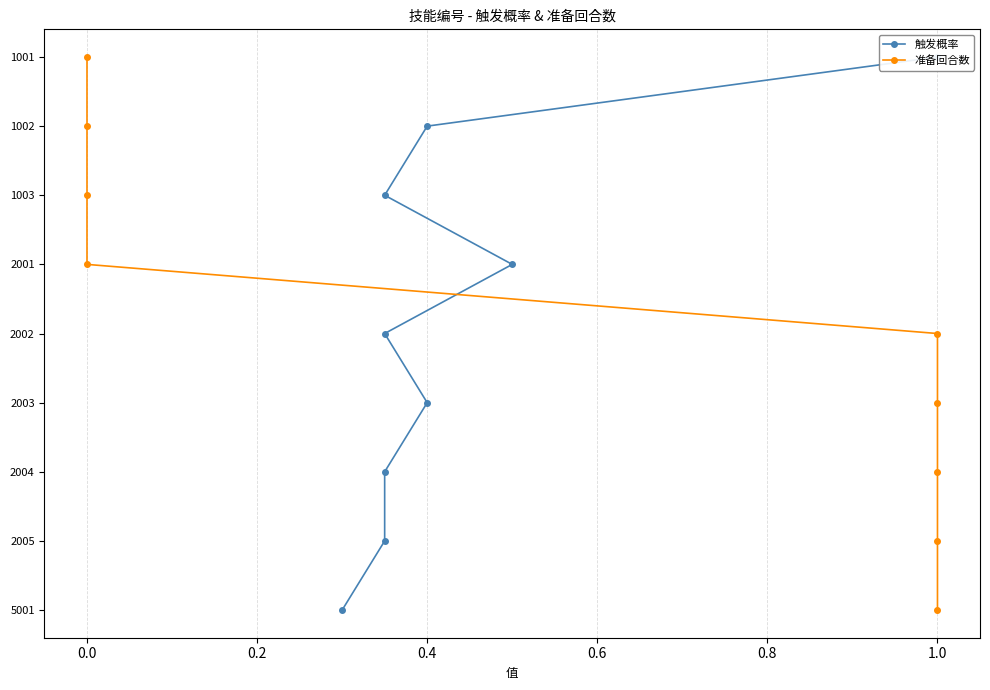

Read the 准备回合数 value at 0.0.

1